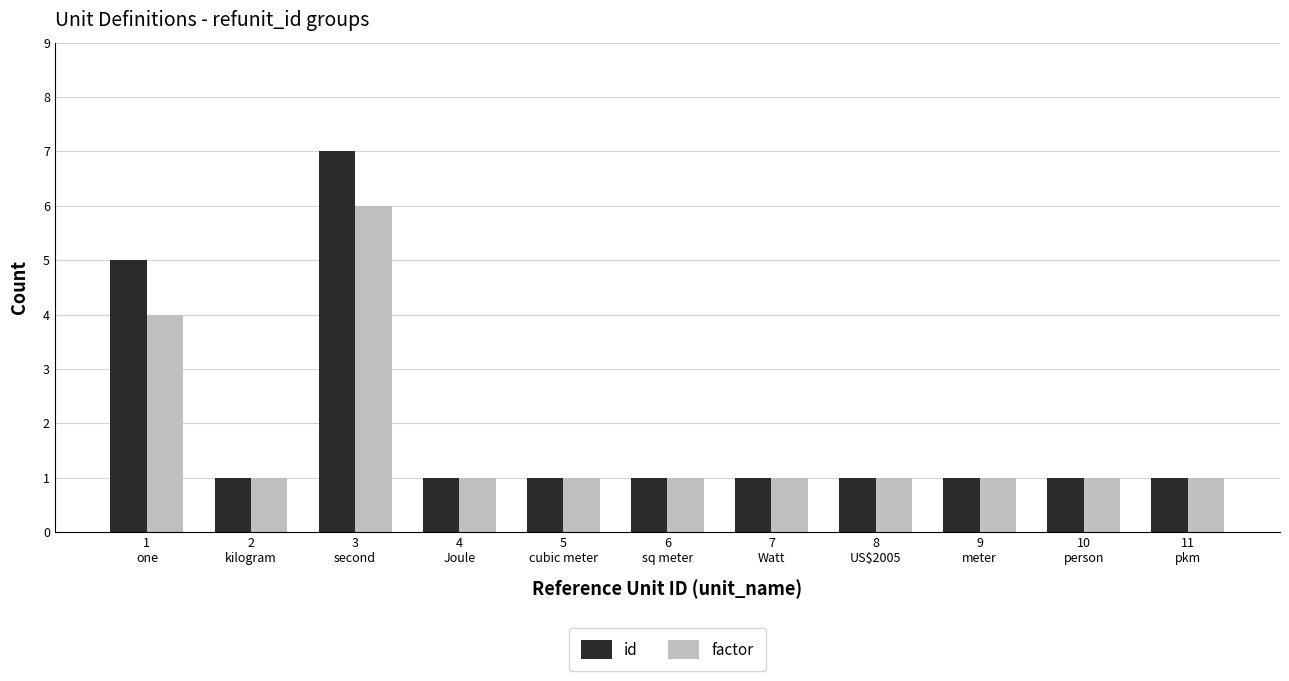

The id series shows 0 at 6
sq meter. True or false?

False